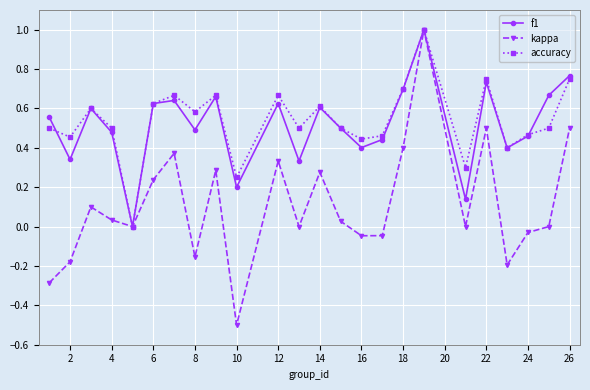

Is this an area chart (filled region under the line)?

No